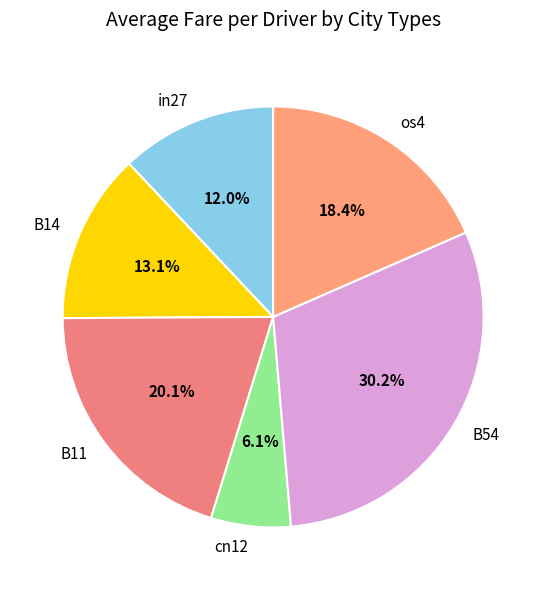

What is the smallest slice in the pie chart?

cn12